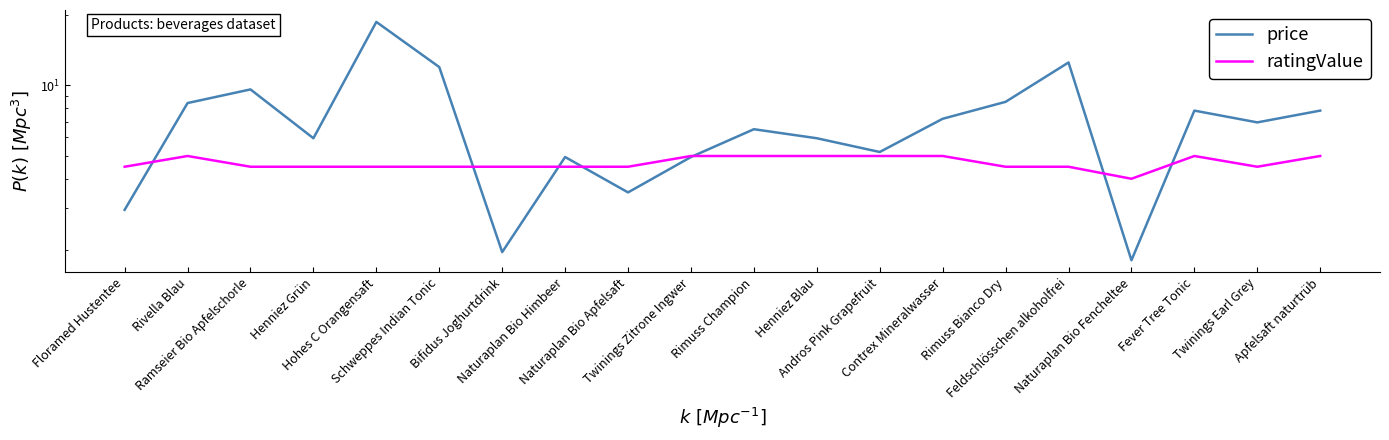

What is the label of the 7th point from the right?

Contrex Mineralwasser